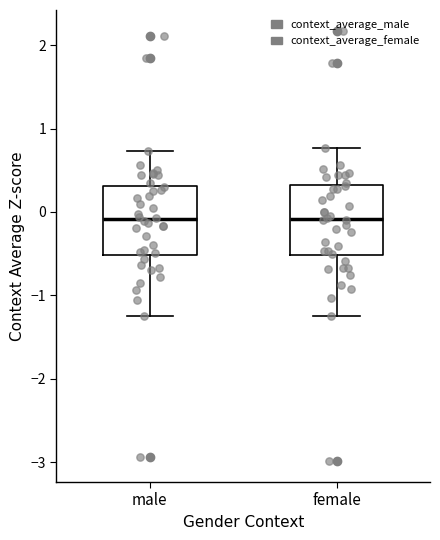

Reading left to right, read every box against the y-axis: the position of its median line, the range the box covers, and the ends of its whiskers. The values are not printed on the chart, so give them approximately, as read against the axis.

male: median -0.1, box -0.5 to 0.3, whiskers -1.3 to 0.7
female: median -0.1, box -0.5 to 0.3, whiskers -1.2 to 0.8